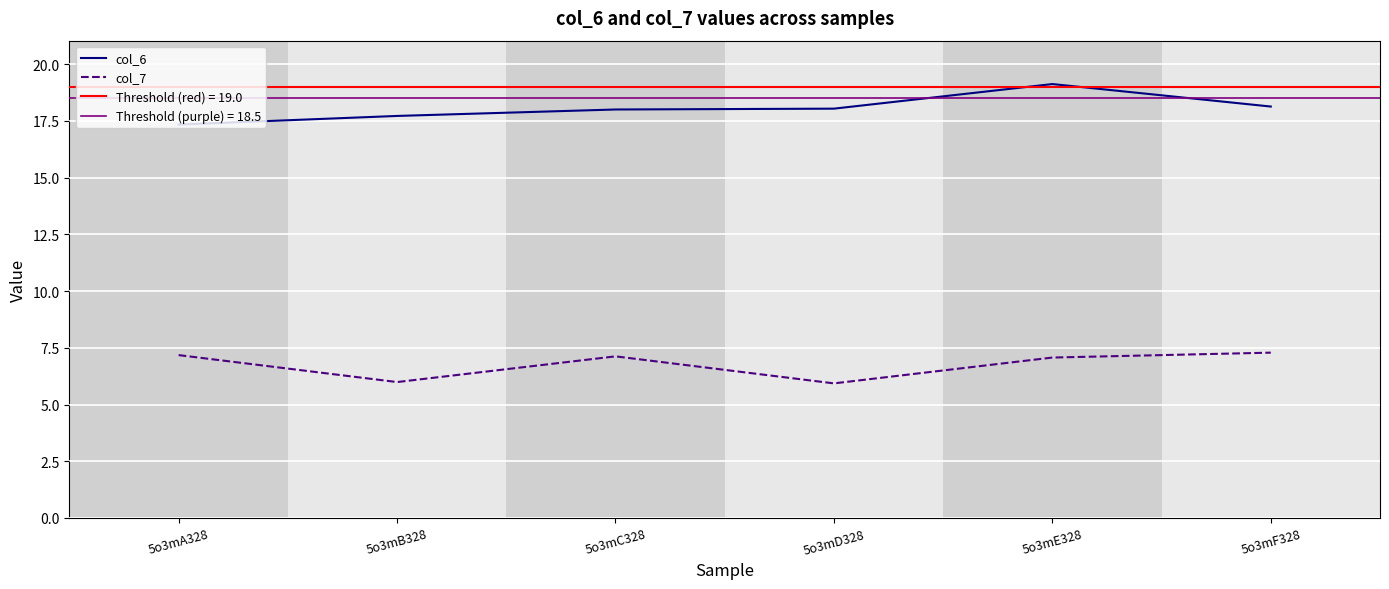

At how many categories does at least one series exceed 9?

6